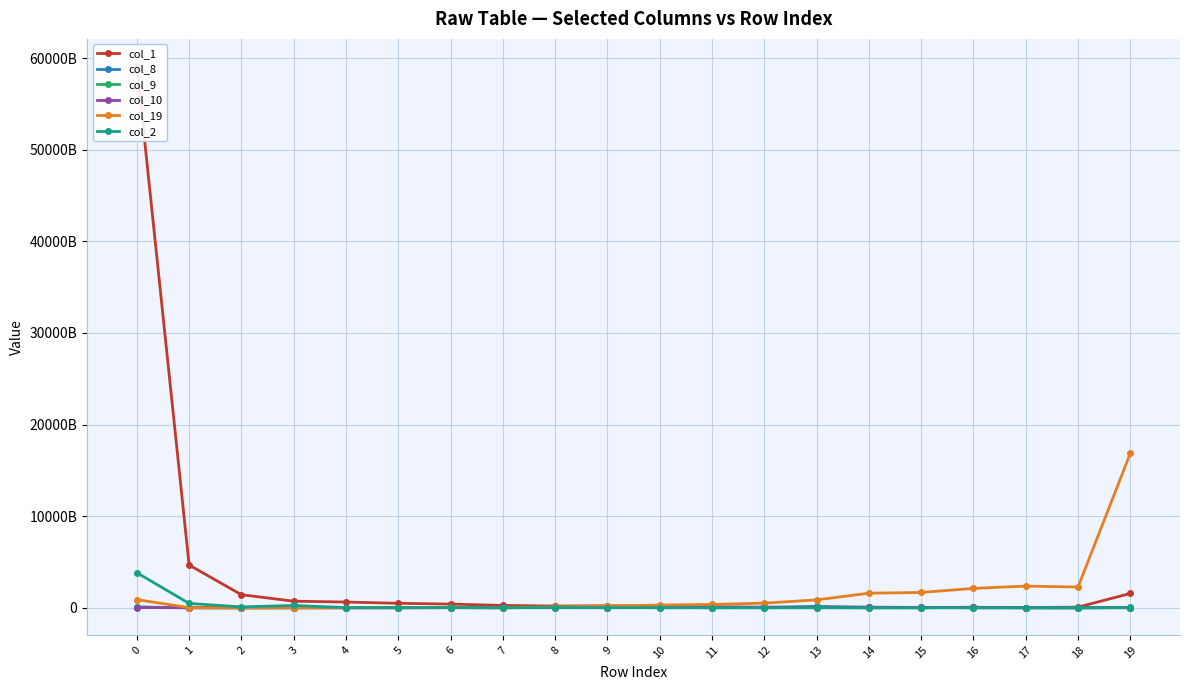

What is the maximum value for col_2?

3832523950807